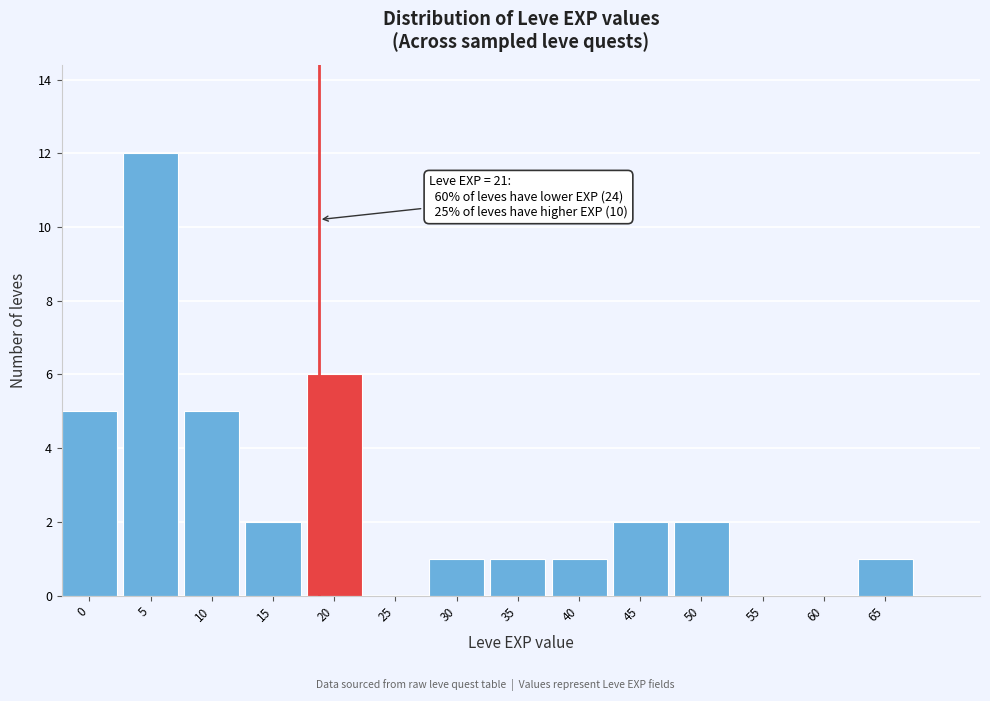

Reading left to right, list all the values displayed in this chart.

0=5	5=12	10=5	15=2	20=6	25=0	30=1	35=1	40=1	45=2	50=2	55=0	60=0	65=1